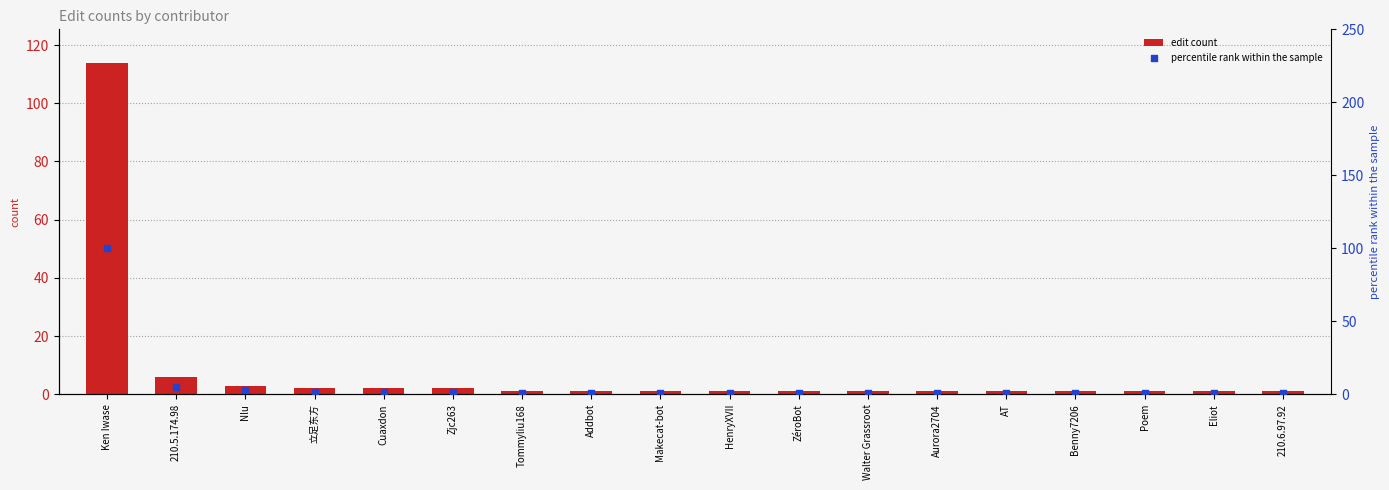

Which series contains the highest Y value?

edit count